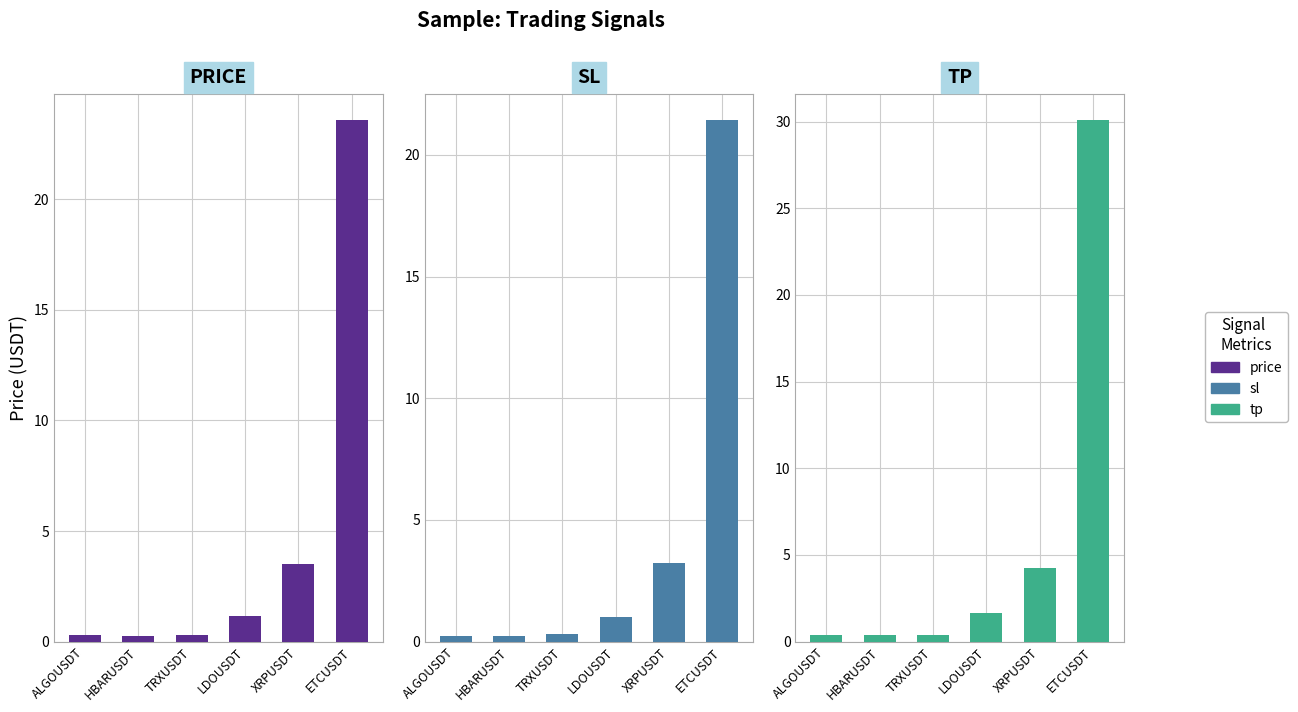

List the labels in order of TP value, smallest first.

HBARUSDT, TRXUSDT, ALGOUSDT, LDOUSDT, XRPUSDT, ETCUSDT